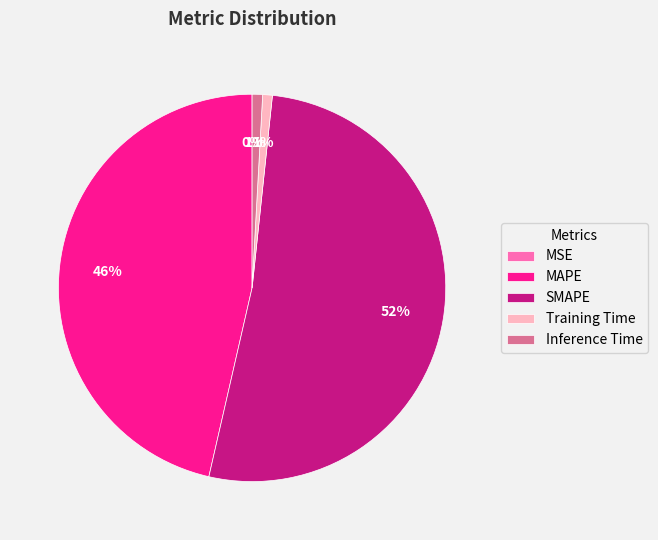

What is the ratio of the value at MAPE to the value at SMAPE?

0.9